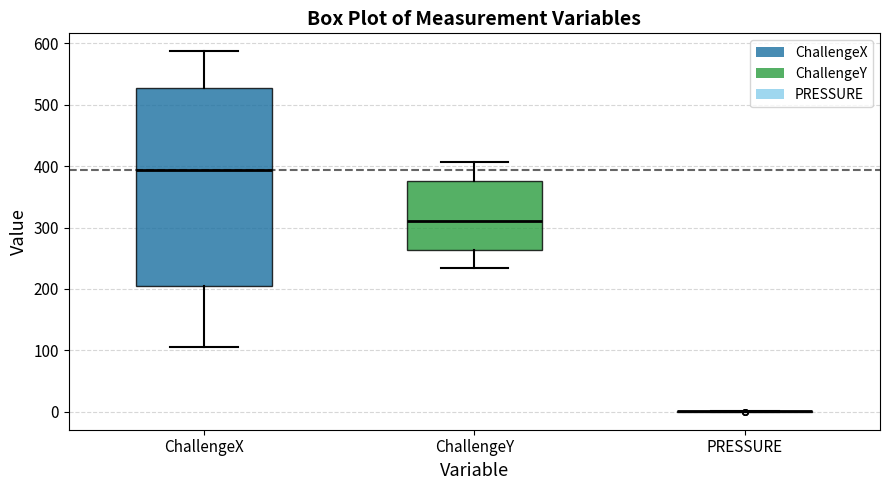

Reading left to right, transcribe this box plot: for each box, give where its median line is, the range the box spans, and where its two whiskers end, as read against the y-axis. The values are not printed on the chart, so give them approximately, as read against the axis.

ChallengeX: median 390, box 200 to 530, whiskers 110 to 590
ChallengeY: median 310, box 260 to 380, whiskers 230 to 410
PRESSURE: box collapsed to a line at 0, whiskers 0 to 0